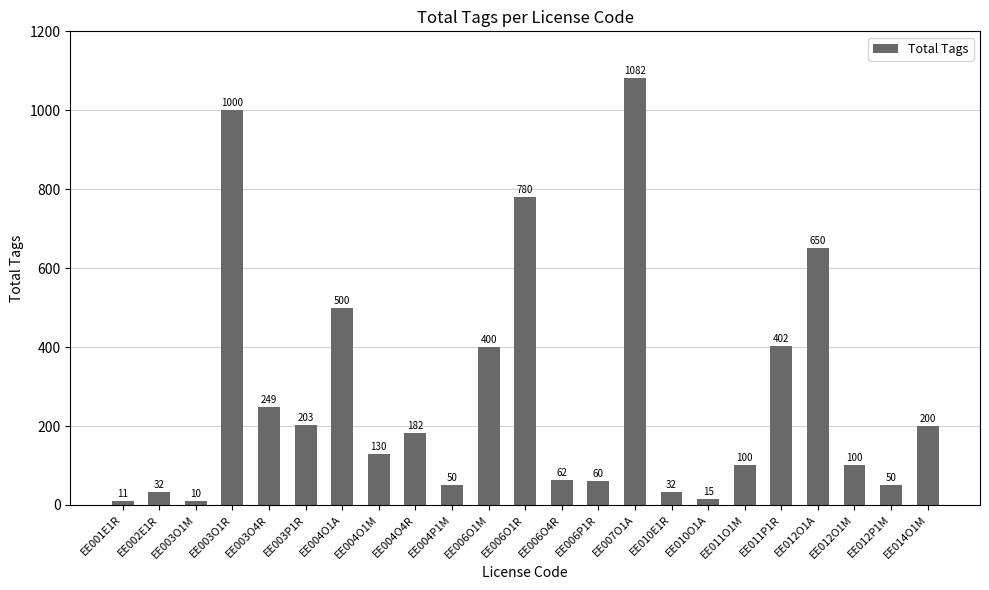

Where does the data first go above 130?

EE003O1R